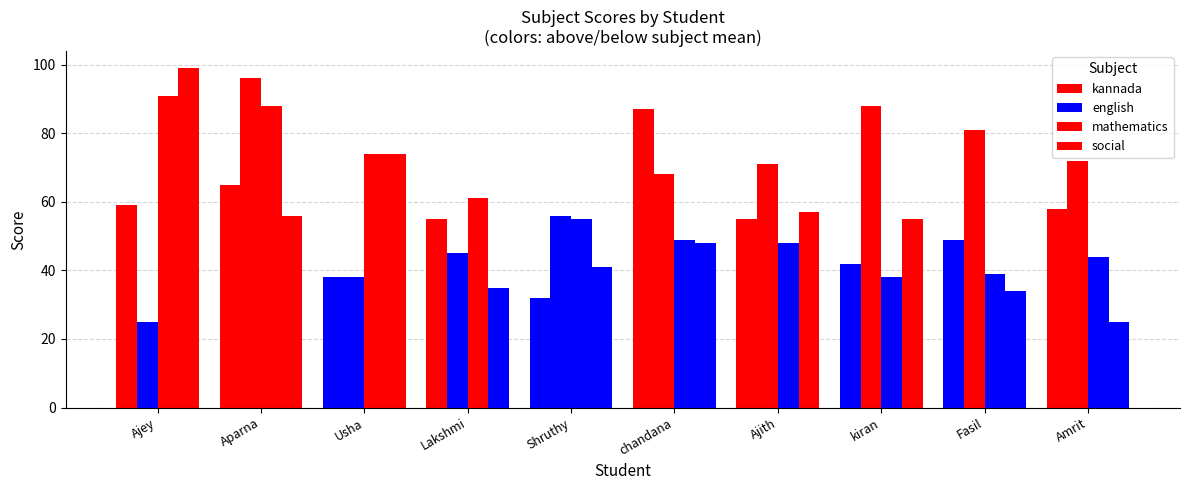

How many groups of bars are there?

10